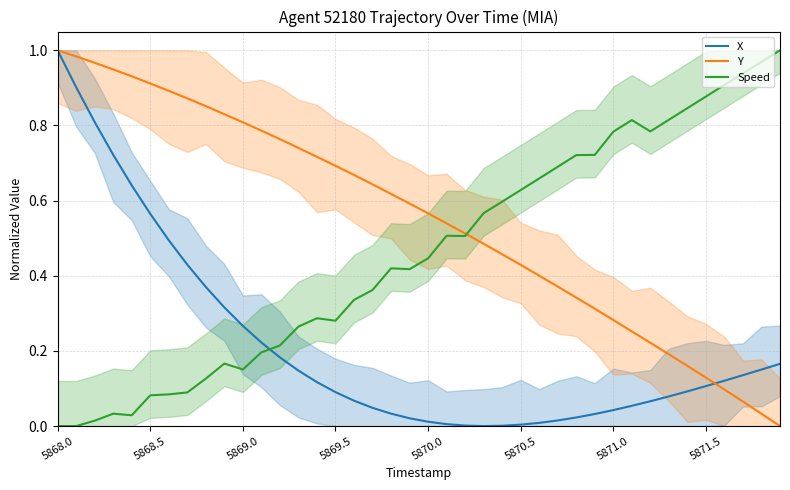

What is the difference between the second highest and minimum values in the X series?

0.9